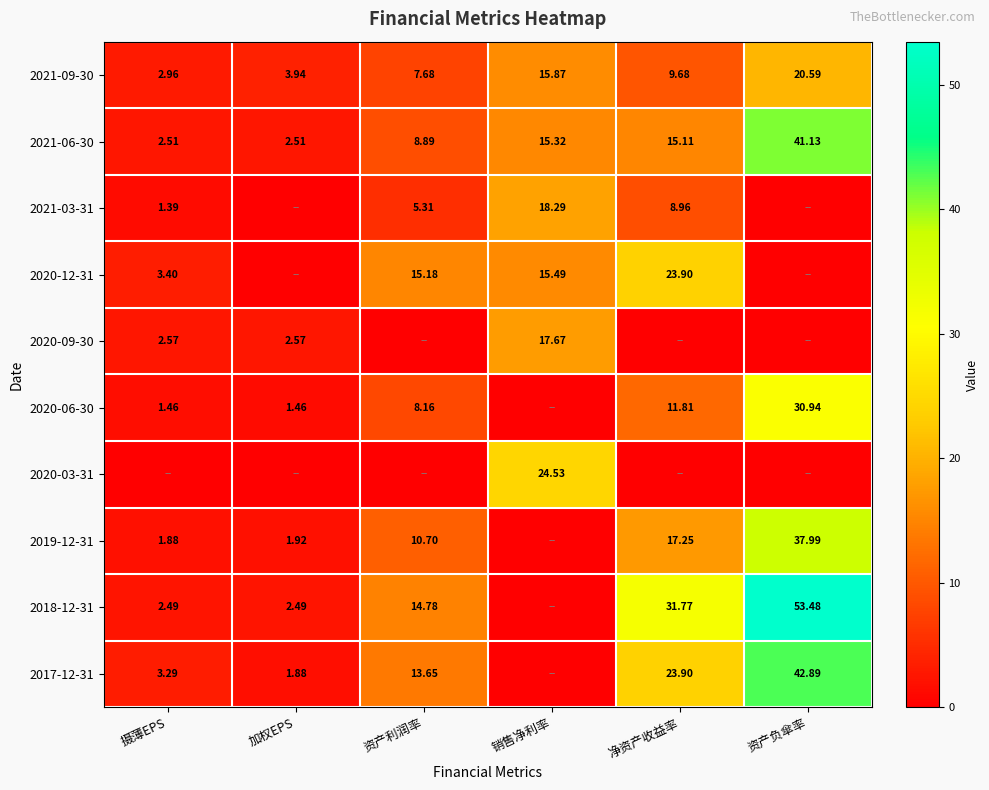

Which has a higher value, 资产利润率 or 加权EPS?

资产利润率